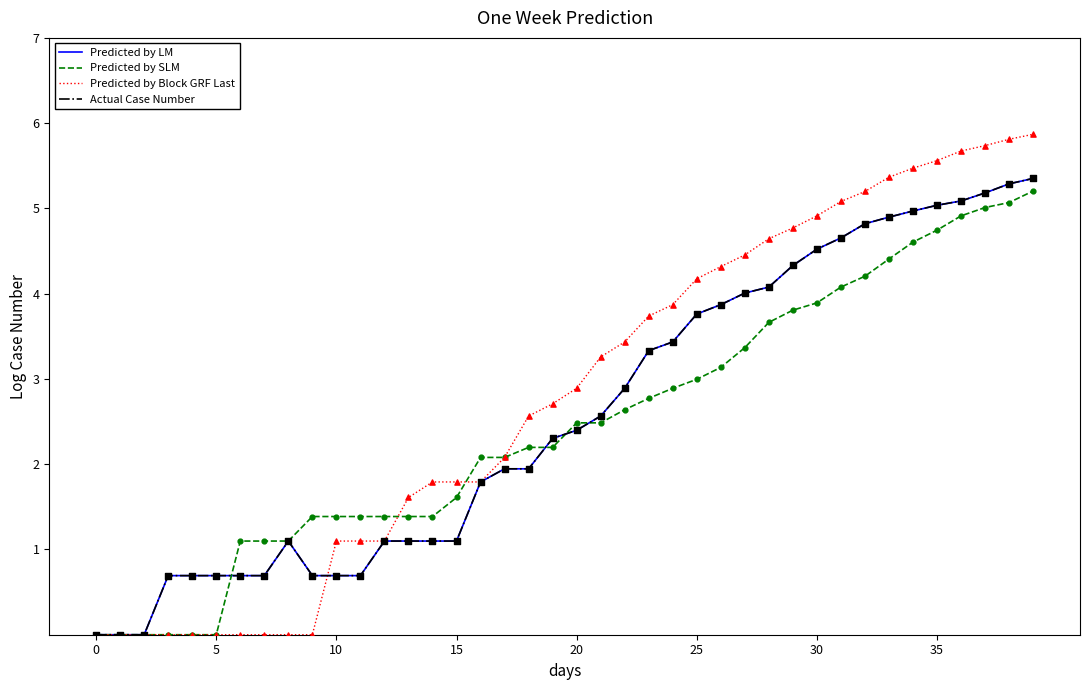

Which series has the largest total across all categories?

Predicted by Block GRF Last